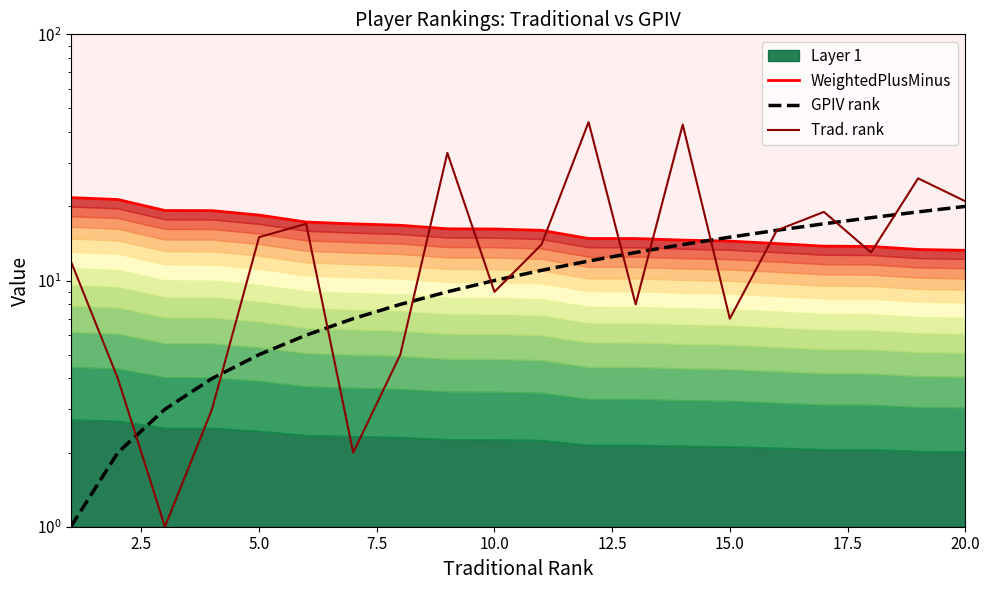

Which series has the largest range (max minus min)?

Trad. rank